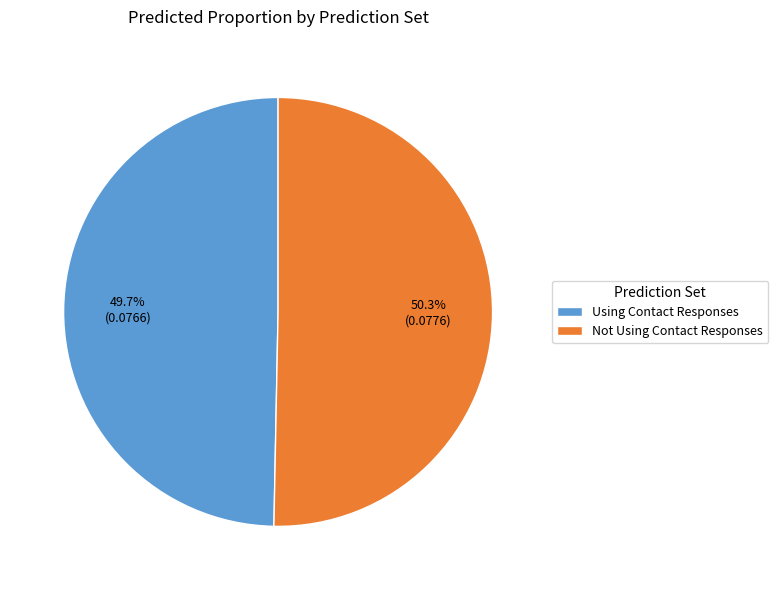

To the nearest percent, what is the average slice percentage?

50%